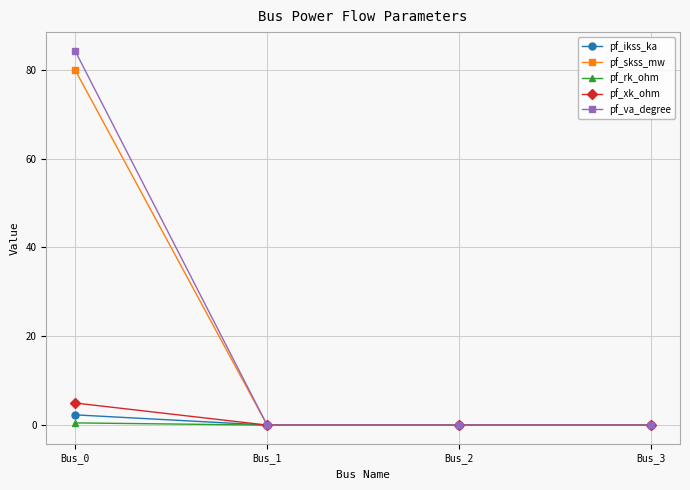

Reading right to left, what are all the values shown in this chart?

pf_ikss_ka: 0.0	0.0	0.0	2.3
pf_skss_mw: 0.0	0.0	0.0	80.0
pf_rk_ohm: 0.0	0.0	0.0	0.5
pf_xk_ohm: 0.0	0.0	0.0	5.0
pf_va_degree: 0.0	0.0	0.0	84.3